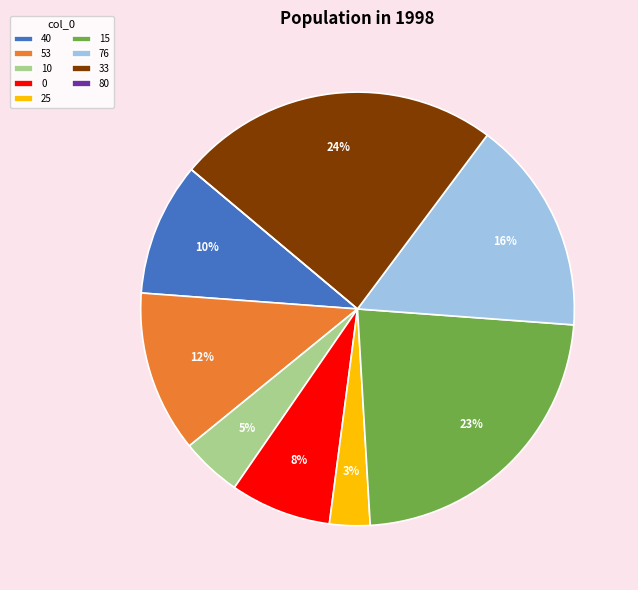

The 10 slice represents 5% of the pie. True or false?

True